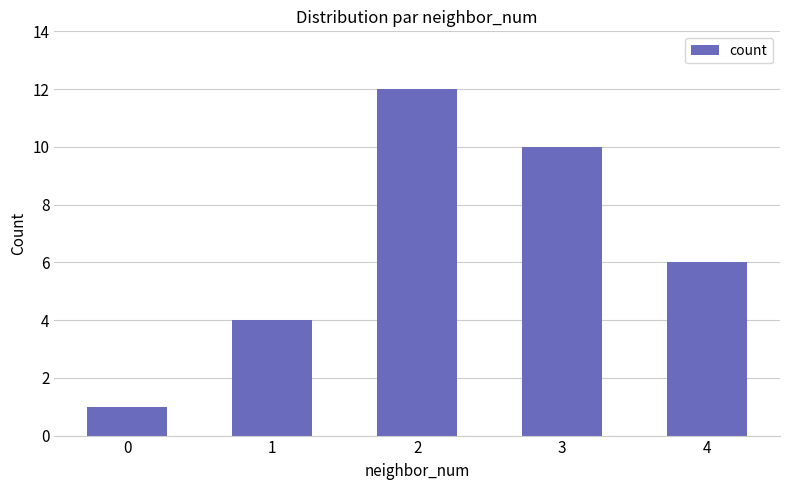

What is the greatest value displayed?

12